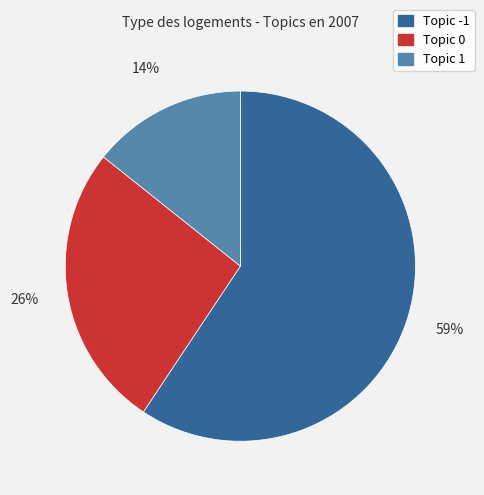

Combined, do Topic 1 and Topic 0 account for over 50%?

No